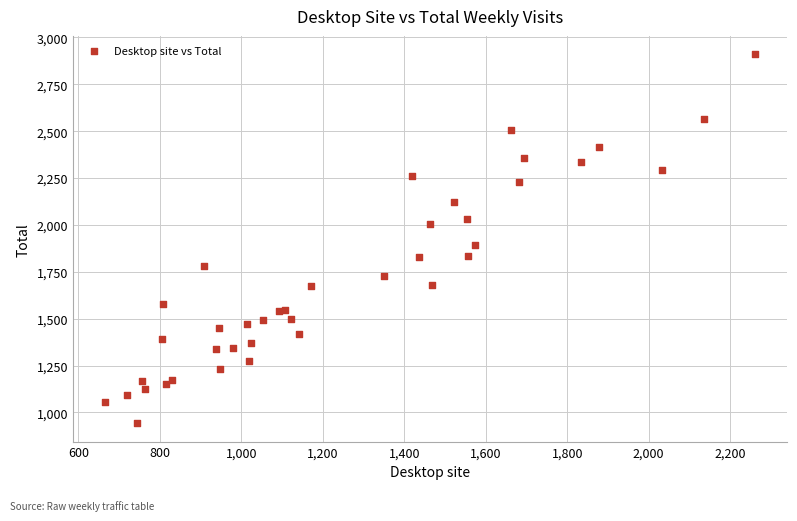

What Y value in the scatter plot is closest to 1926?

1895